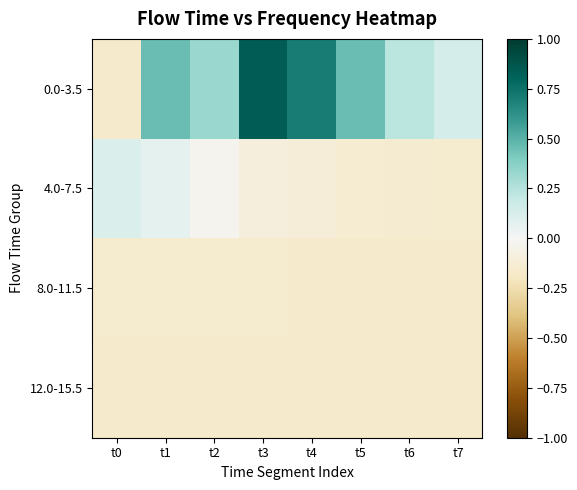

How many distinct data groups are displayed?

4